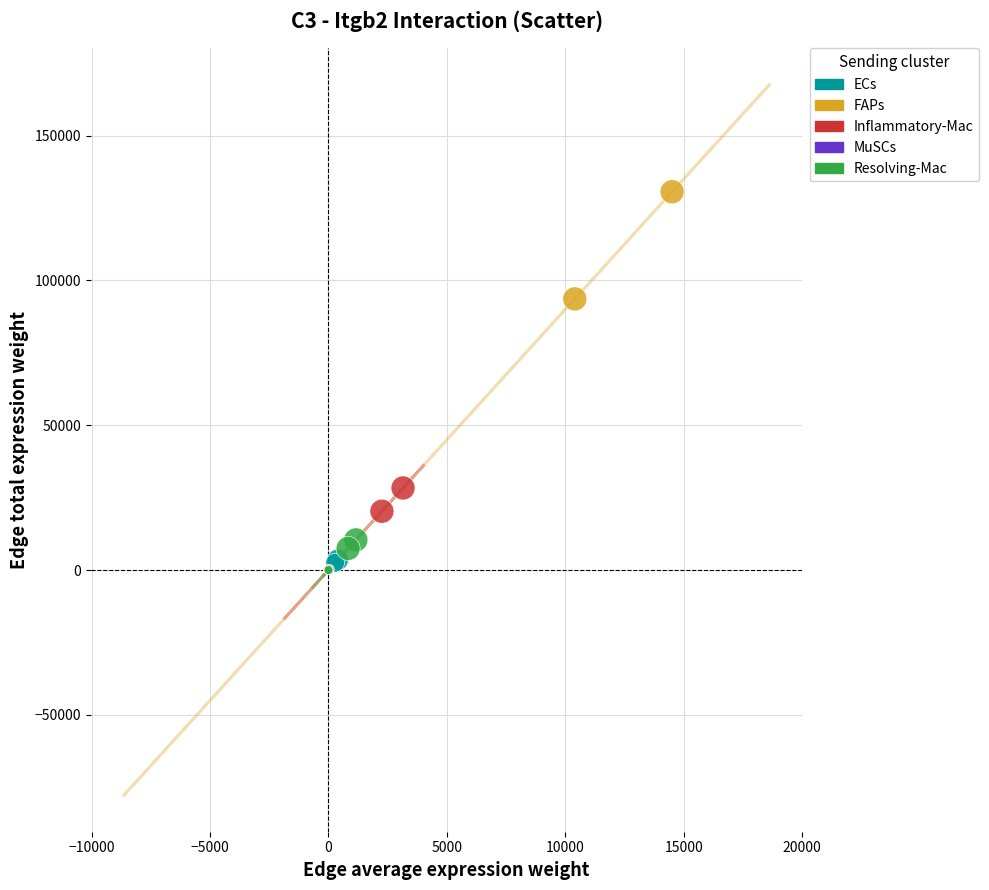

Which series contains the highest Y value?

FAPs